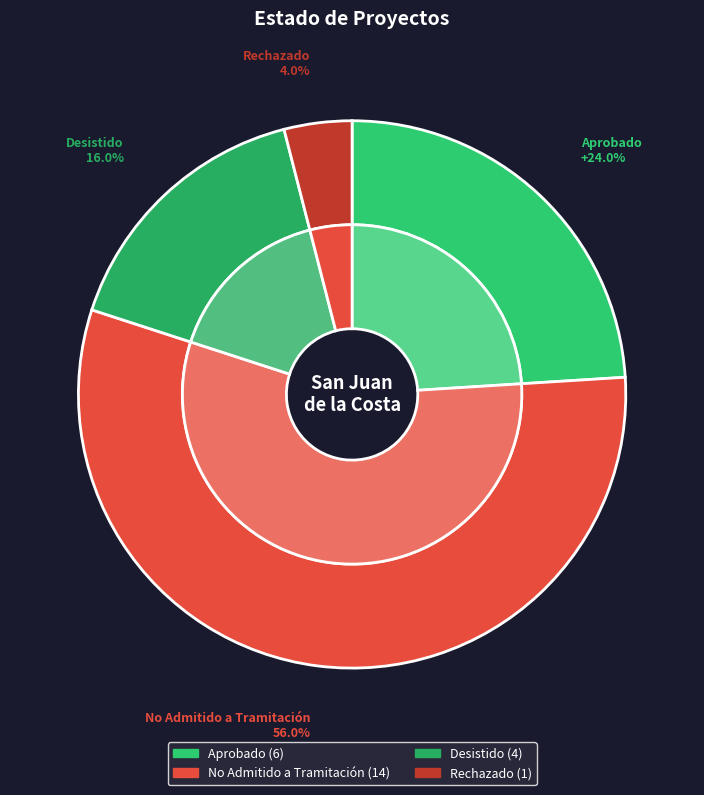

What is the majority slice?

No Admitido a Tramitación